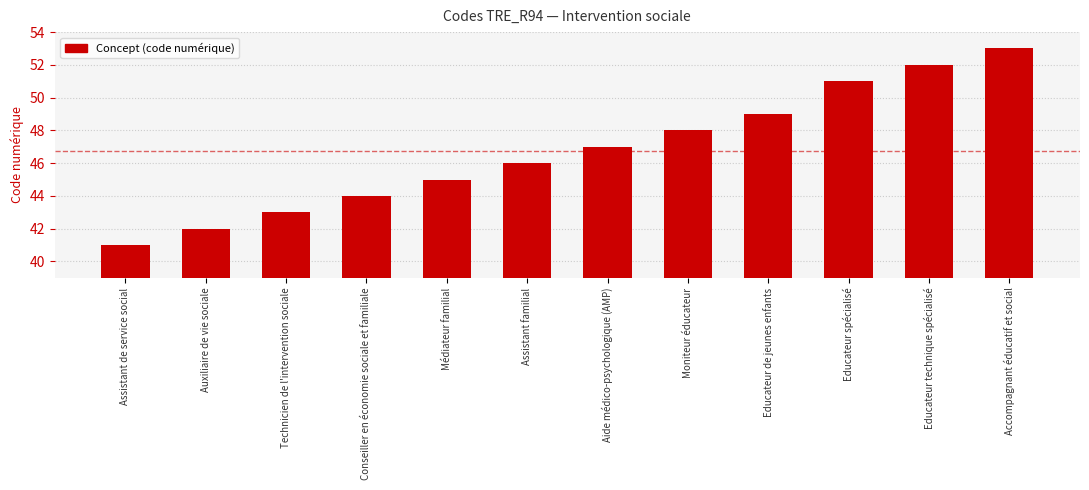

Rank the categories by value from highest to lowest.

Accompagnant éducatif et social, Educateur technique spécialisé, Educateur spécialisé, Educateur de jeunes enfants, Moniteur éducateur, Aide médico-psychologique (AMP), Assistant familial, Médiateur familial, Conseiller en économie sociale et familiale, Technicien de l'intervention sociale, Auxiliaire de vie sociale, Assistant de service social